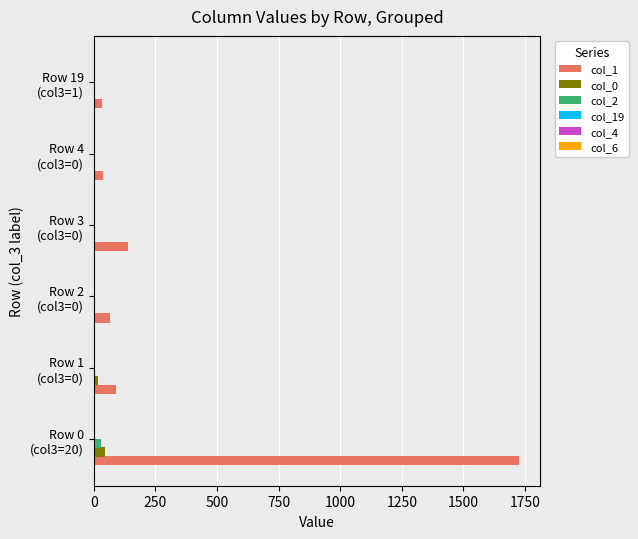

Which series has the largest total across all categories?

col_1